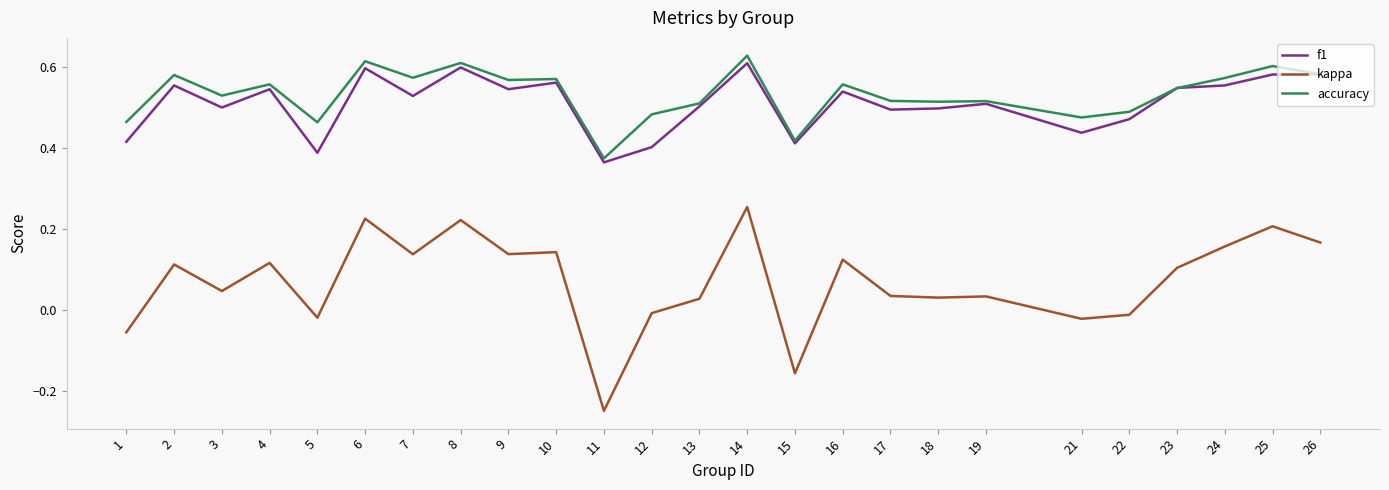

Count the number of data series in this chart.

3